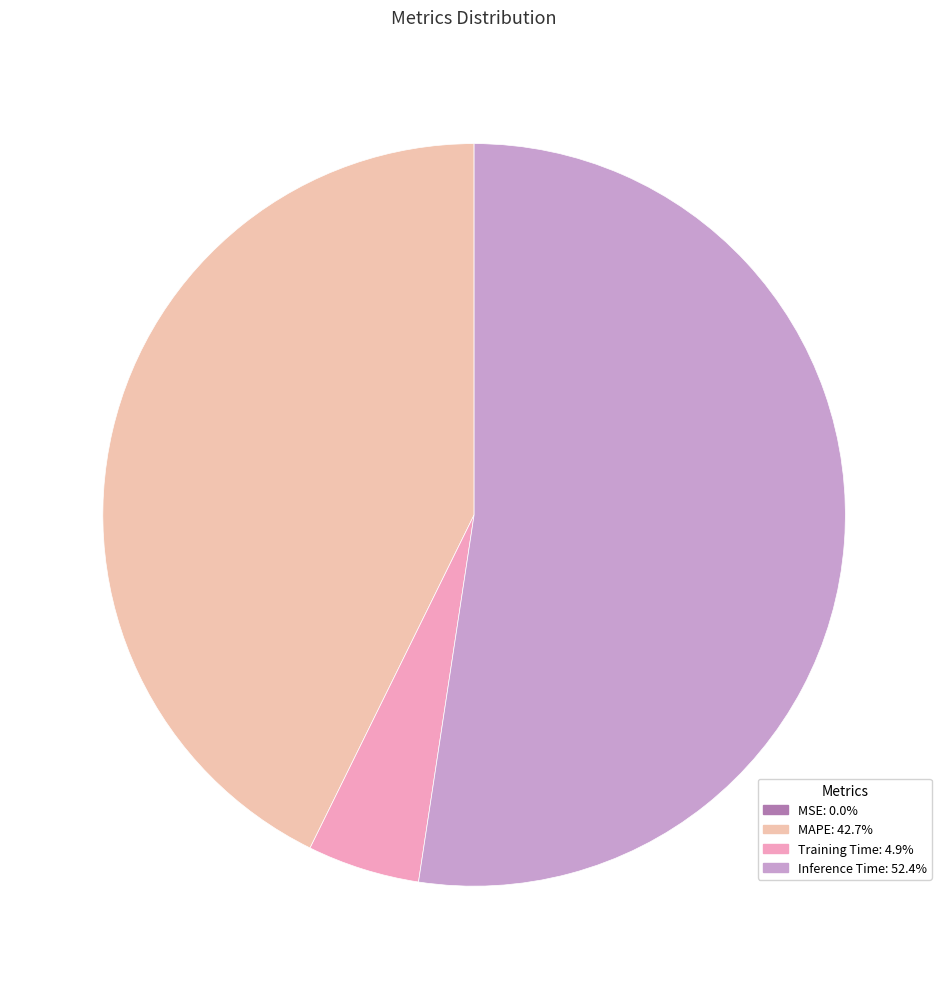

What percentage is NOT represented by Inference Time?

47.6%